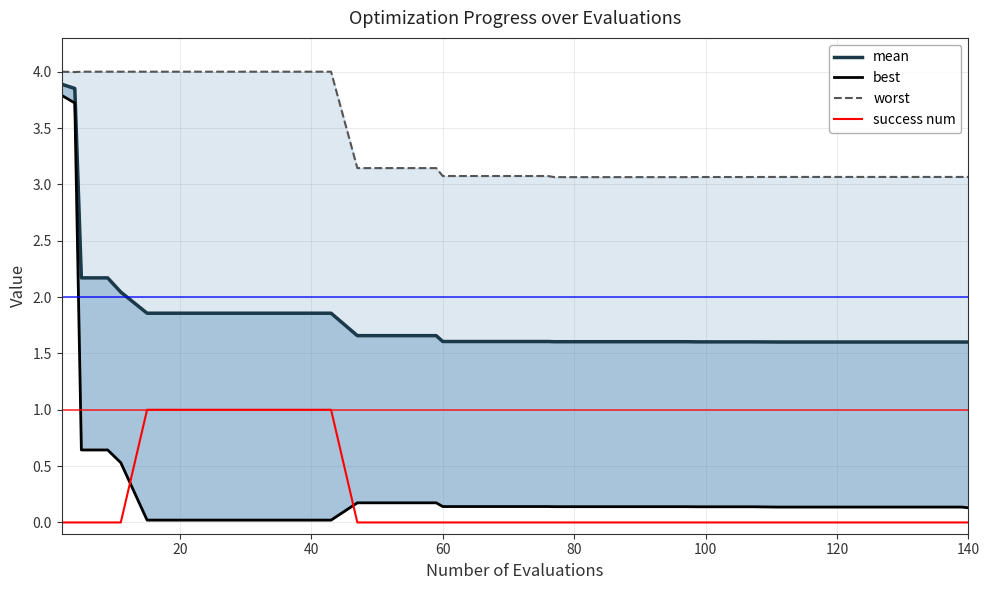

Reading left to right, list all the values displayed in this chart.

mean: 3.9	3.9	2.2	2.2	2.0	1.9	1.9	1.9	1.9	1.9	1.9	1.9	1.9	1.7	1.7	1.7	1.7	1.6	1.6	1.6	1.6	1.6	1.6	1.6	1.6	1.6	1.6	1.6	1.6	1.6	1.6	1.6	1.6	1.6	1.6	1.6	1.6	1.6	1.6	1.6
best: 3.8	3.7	0.6	0.6	0.5	0.0	0.0	0.0	0.0	0.0	0.0	0.0	0.0	0.2	0.2	0.2	0.2	0.1	0.1	0.1	0.1	0.1	0.1	0.1	0.1	0.1	0.1	0.1	0.1	0.1	0.1	0.1	0.1	0.1	0.1	0.1	0.1	0.1	0.1	0.1
worst: 4.0	4.0	4.0	4.0	4.0	4.0	4.0	4.0	4.0	4.0	4.0	4.0	4.0	3.1	3.1	3.1	3.1	3.1	3.1	3.1	3.1	3.1	3.1	3.1	3.1	3.1	3.1	3.1	3.1	3.1	3.1	3.1	3.1	3.1	3.1	3.1	3.1	3.1	3.1	3.1
success num: 0.0	0.0	0.0	0.0	0.0	1.0	1.0	1.0	1.0	1.0	1.0	1.0	1.0	0.0	0.0	0.0	0.0	0.0	0.0	0.0	0.0	0.0	0.0	0.0	0.0	0.0	0.0	0.0	0.0	0.0	0.0	0.0	0.0	0.0	0.0	0.0	0.0	0.0	0.0	0.0